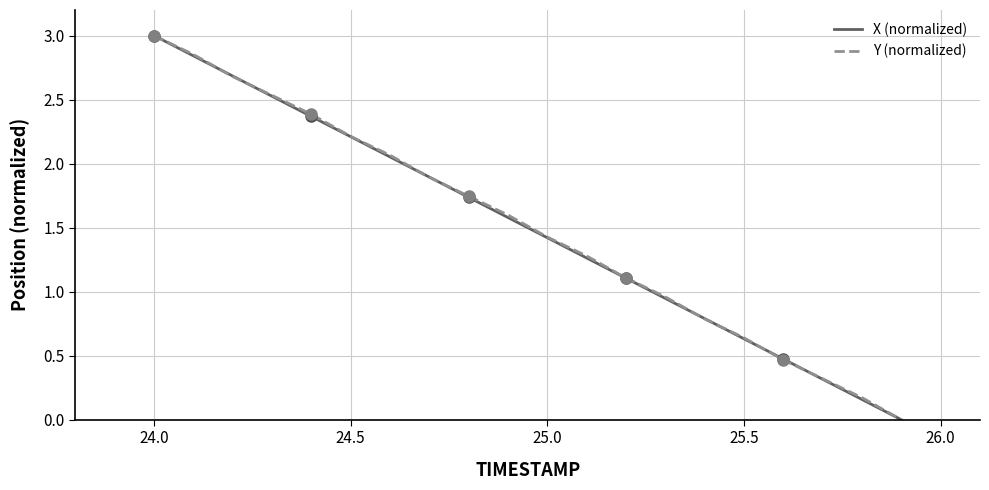

What is the maximum value for X (normalized)?

3.0